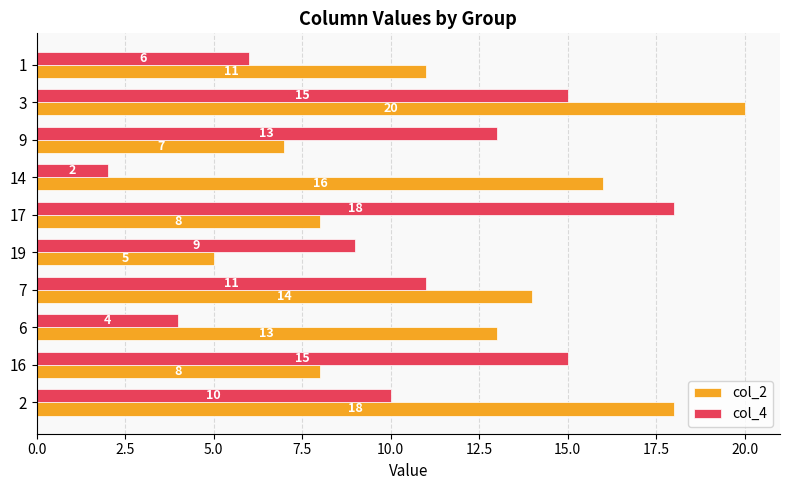

Is the value of col_2 at 16 greater than the value of col_4 at 6?

Yes